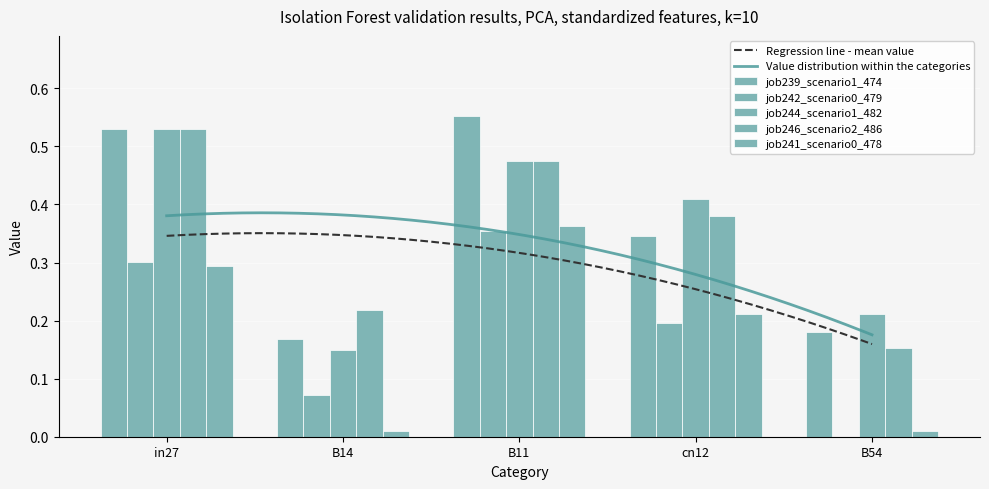

What is the label of the 3rd bar from the right?

B11